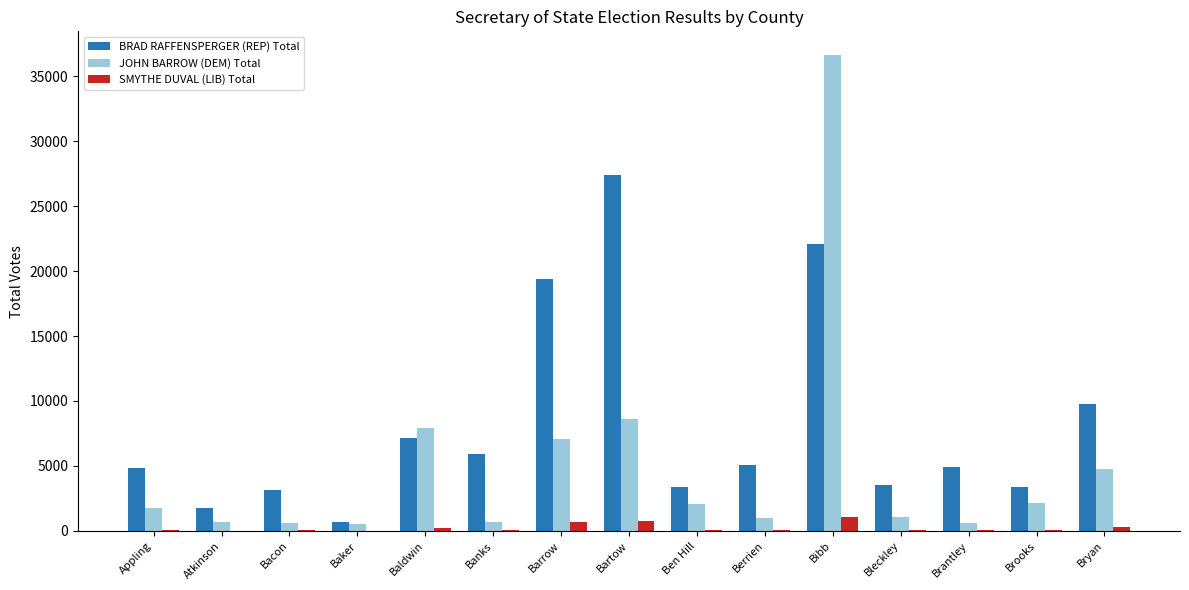

At which category is the sum across all series the highest?

Bibb